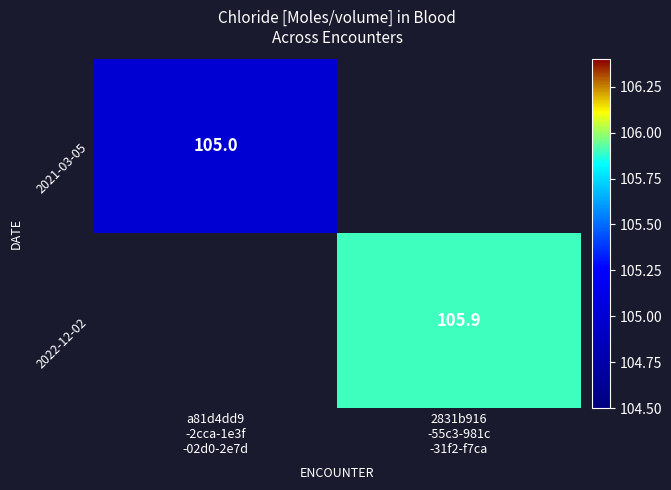

The 2021-03-05 series shows 147.5 at a81d4dd9 -2cca-1e3f -02d0-2e7d. True or false?

False